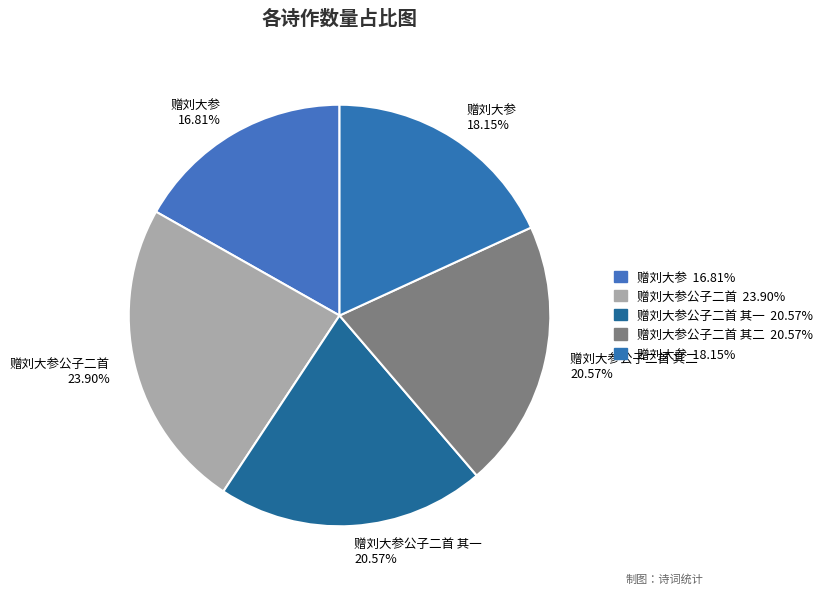

How many slices are in this pie chart?

5